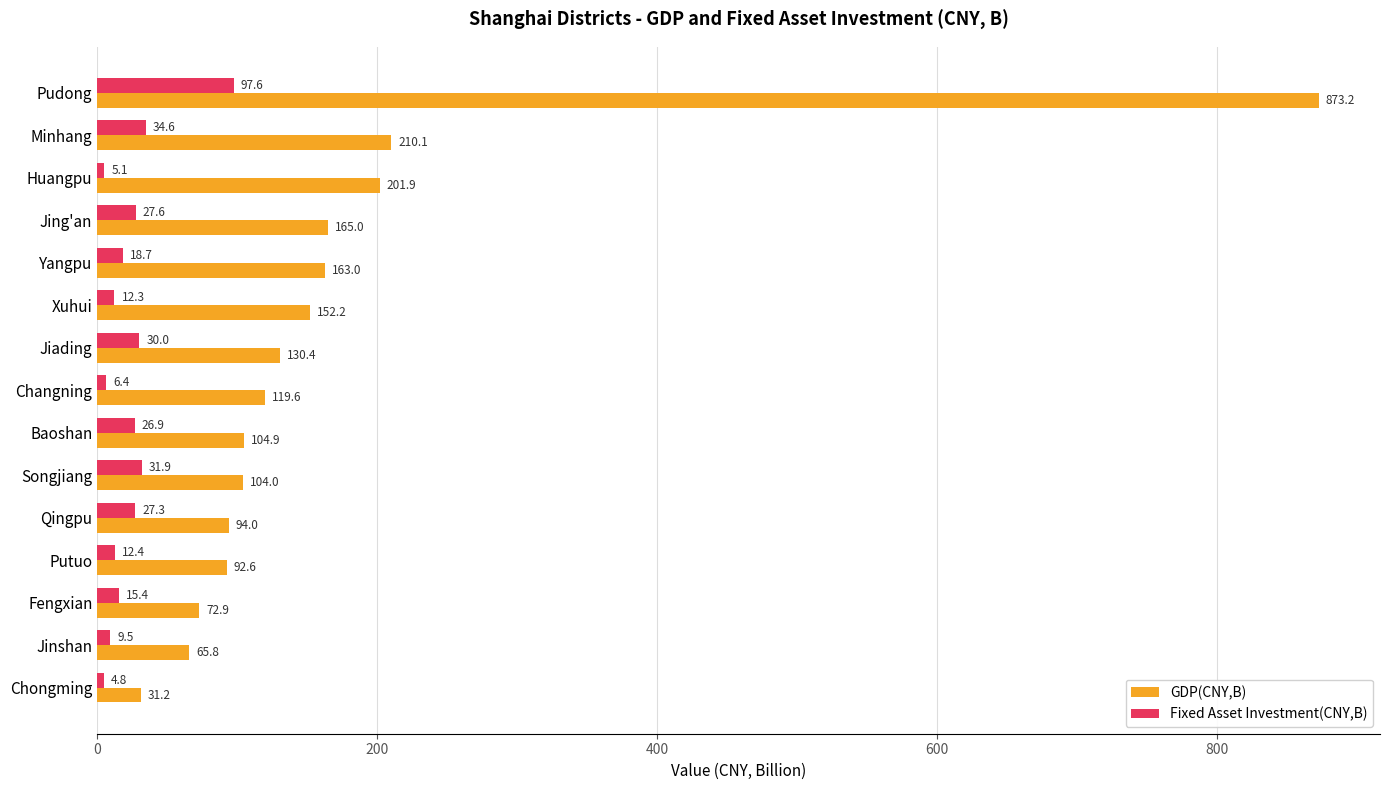

Which series has the largest range (max minus min)?

GDP(CNY,B)